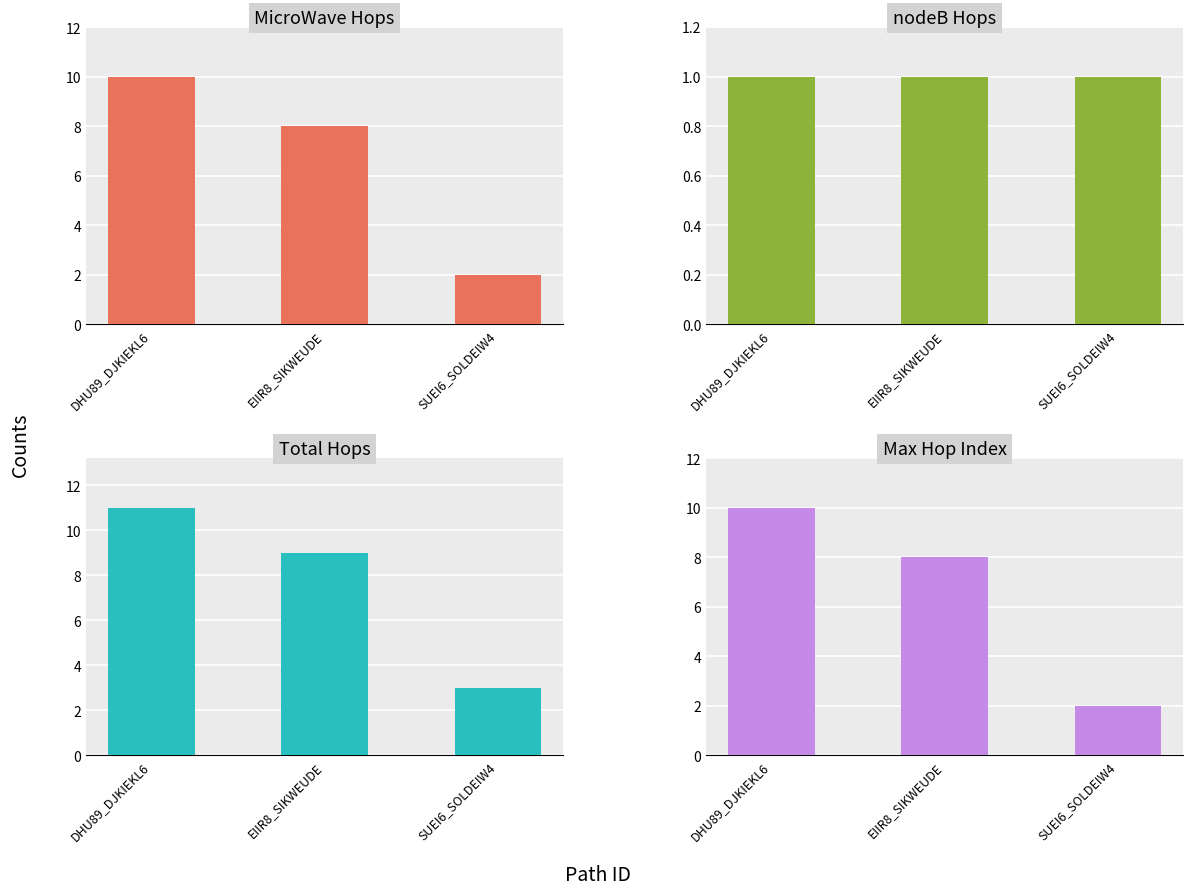

What is the highest value of the MicroWave Hops series?

10